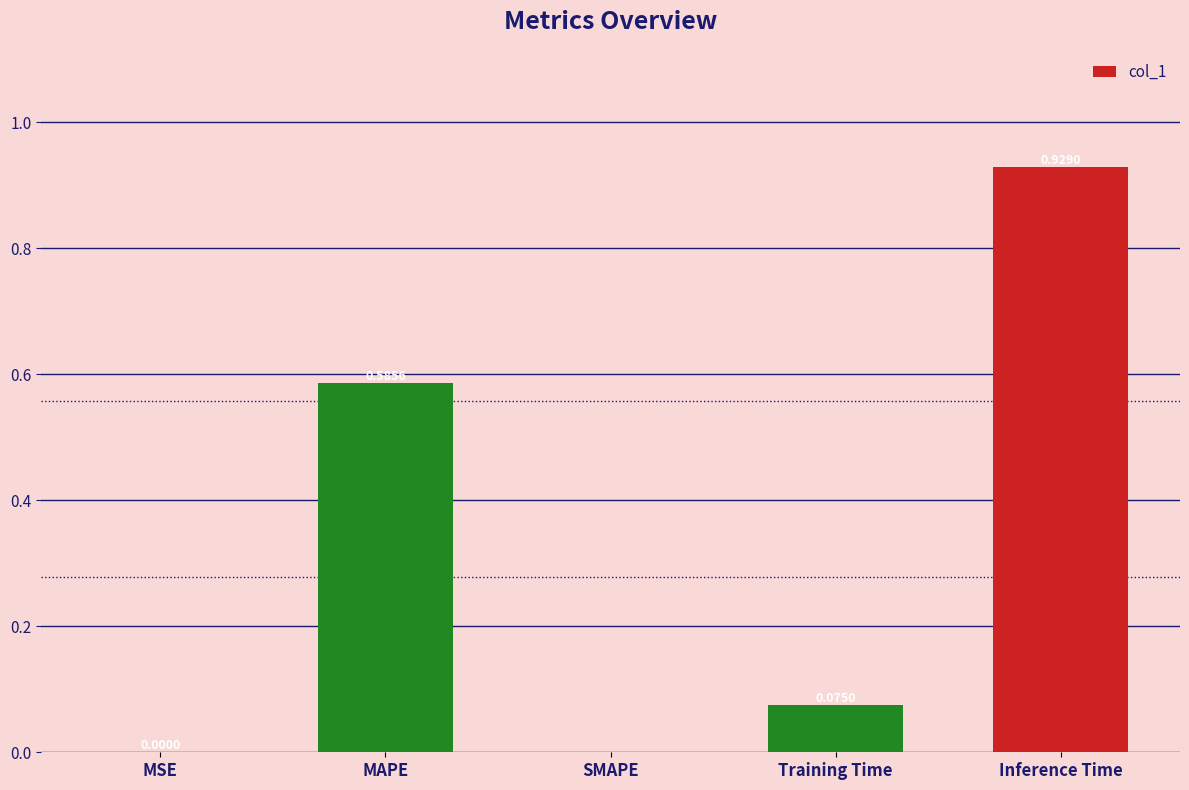

What is the sum of the values at MAPE and Training Time?

0.7